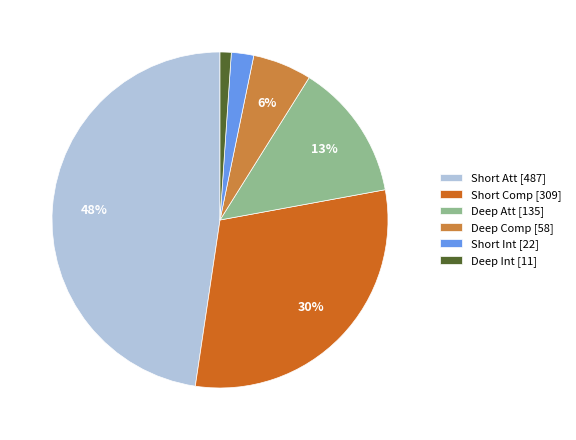

What is the ratio of the value at Deep Att [135] to the value at Short Att [487]?

0.3